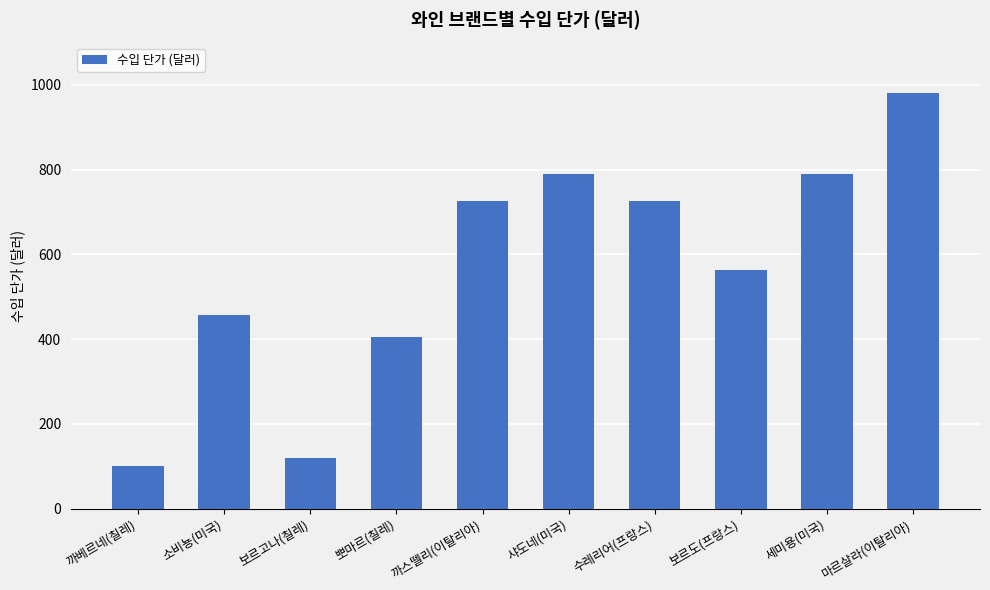

At which label is the value closest to 540?

보르도(프랑스)